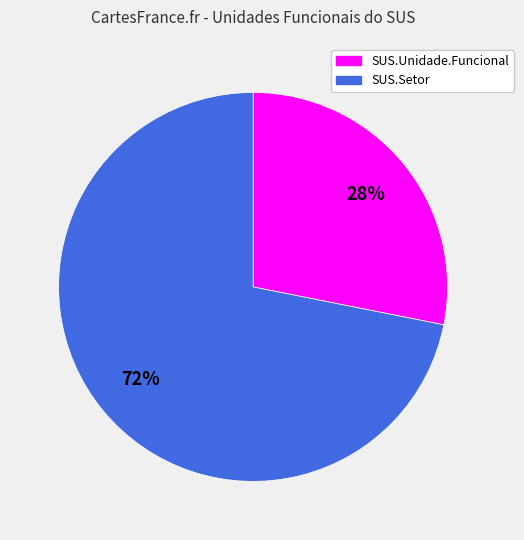

How many segments does this pie chart have?

2